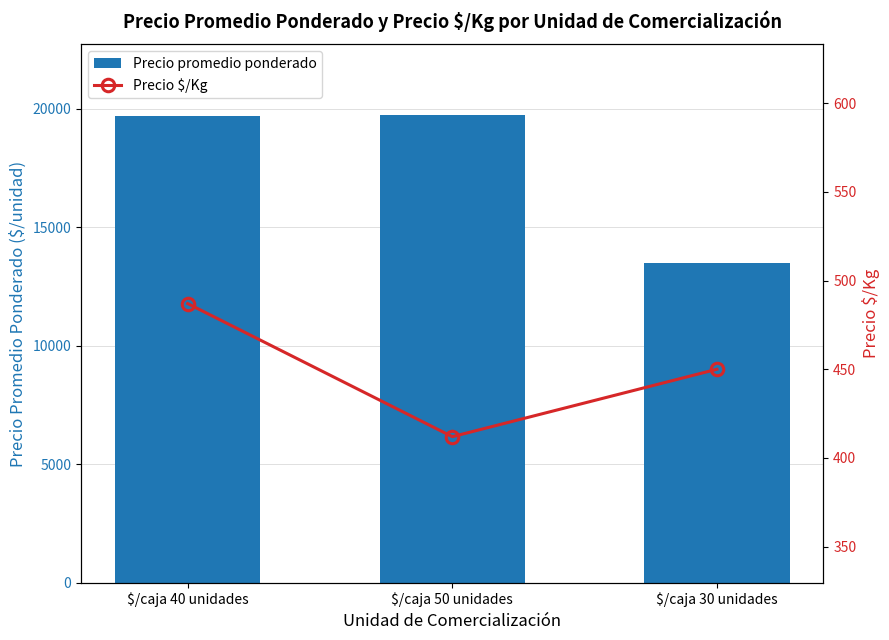

Between $/caja 50 unidades and $/caja 40 unidades, which is larger?

$/caja 50 unidades